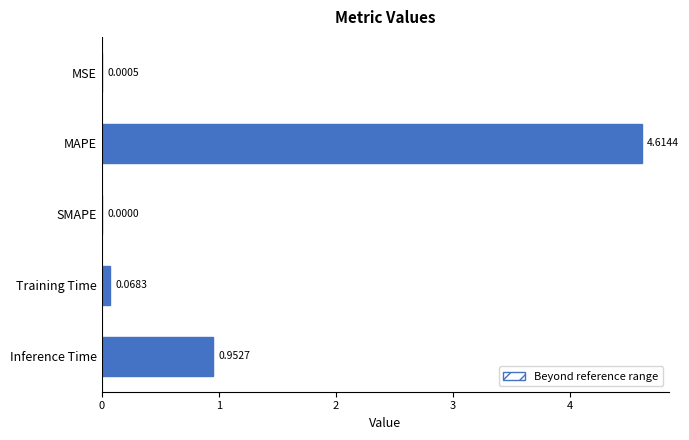

What is the sum of all values?

5.6